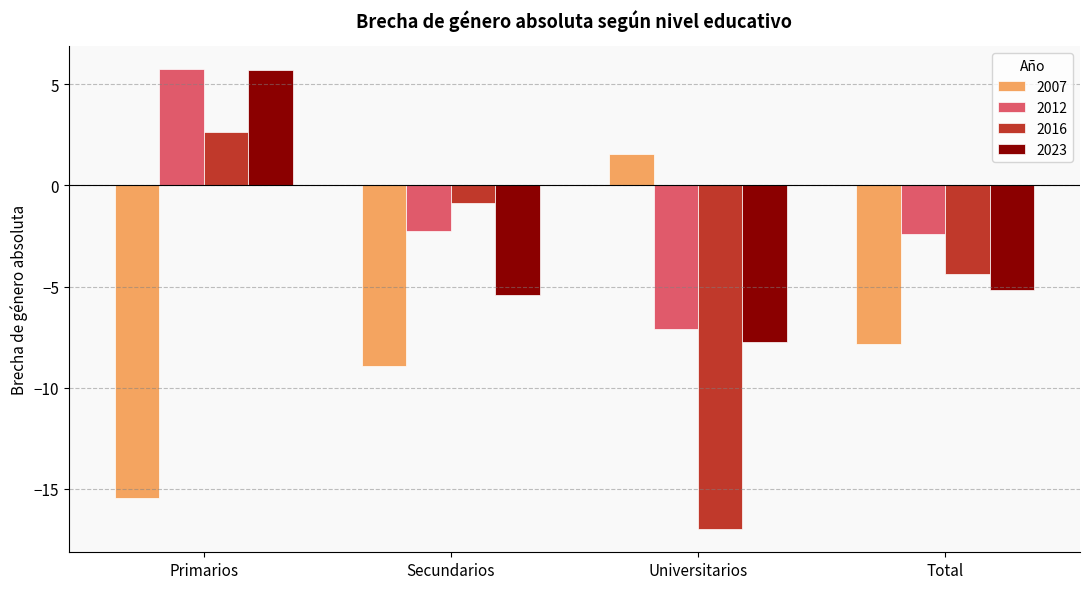

Reading right to left, what are all the values shown in this chart?

2007: Total=-7.8	Universitarios=1.6	Secundarios=-8.9	Primarios=-15.5
2012: Total=-2.4	Universitarios=-7.1	Secundarios=-2.3	Primarios=5.7
2016: Total=-4.4	Universitarios=-17.0	Secundarios=-0.9	Primarios=2.6
2023: Total=-5.2	Universitarios=-7.8	Secundarios=-5.4	Primarios=5.7